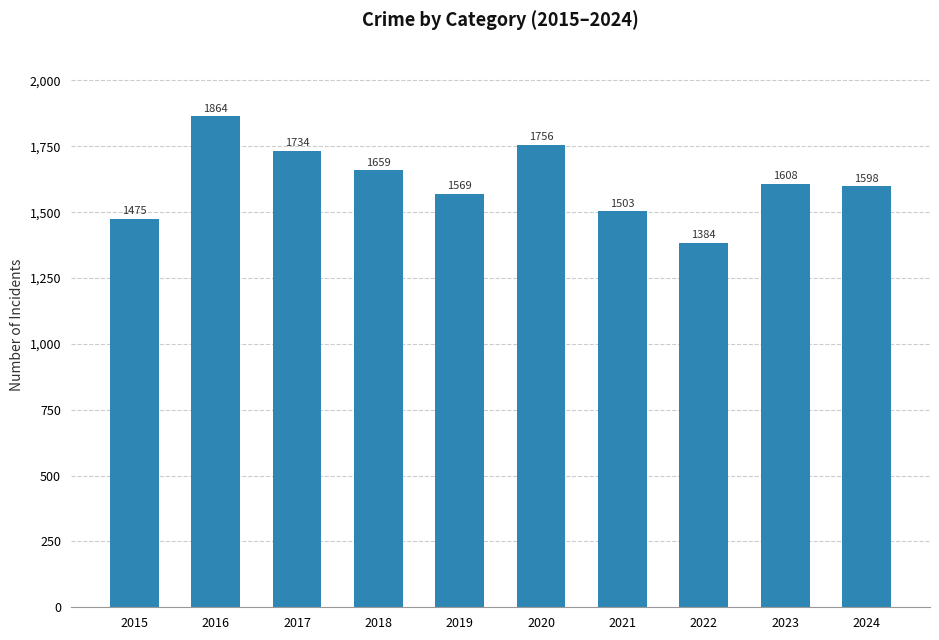

What is the ratio of the value at 2016 to the value at 2020?

1.1